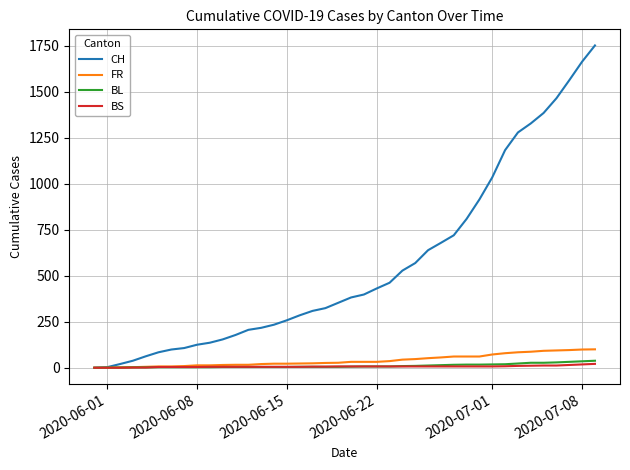

Which series has the largest range (max minus min)?

CH